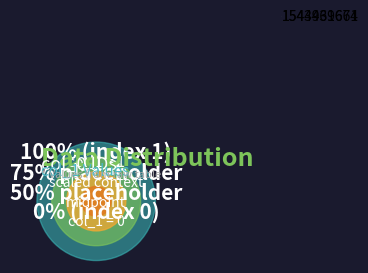

Count the number of slices in the pie.

2